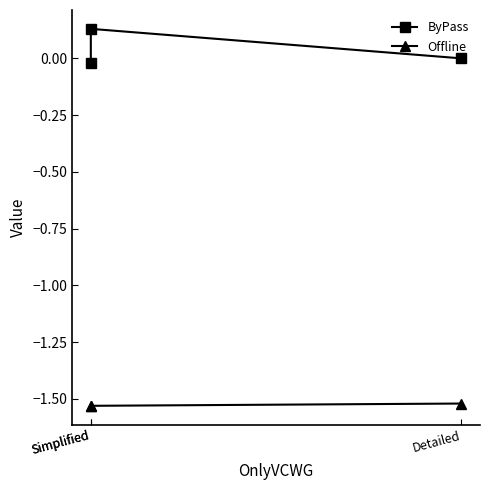

True or false: Offline has a value of -0.4 at Detailed.

False